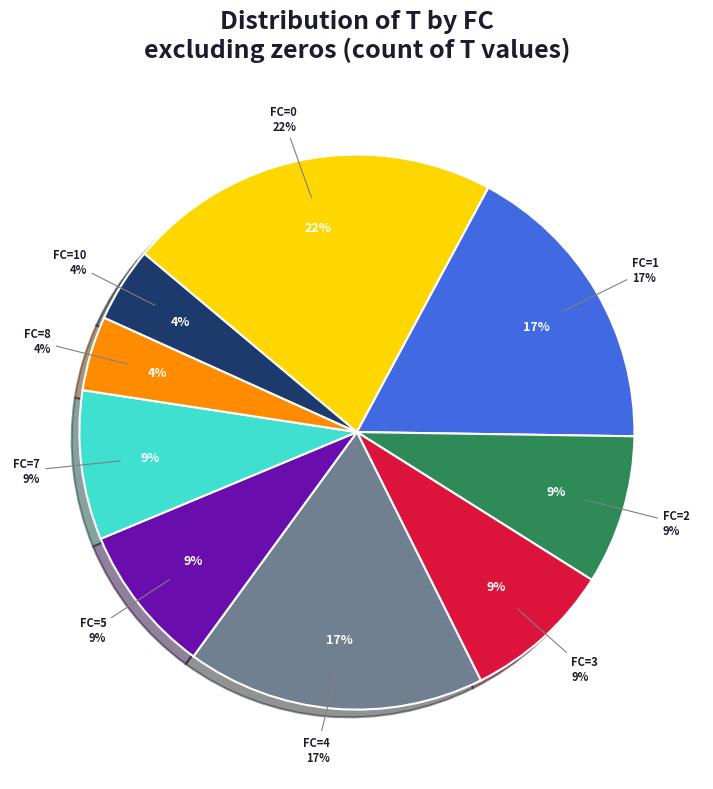

How many slices are in this pie chart?

9